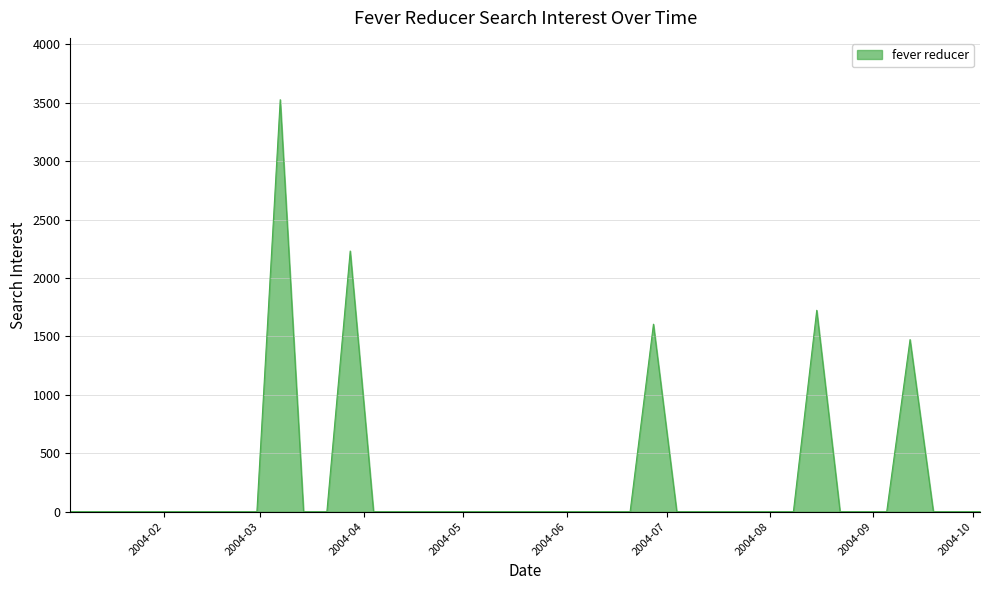

What is the greatest value displayed?

3526.3